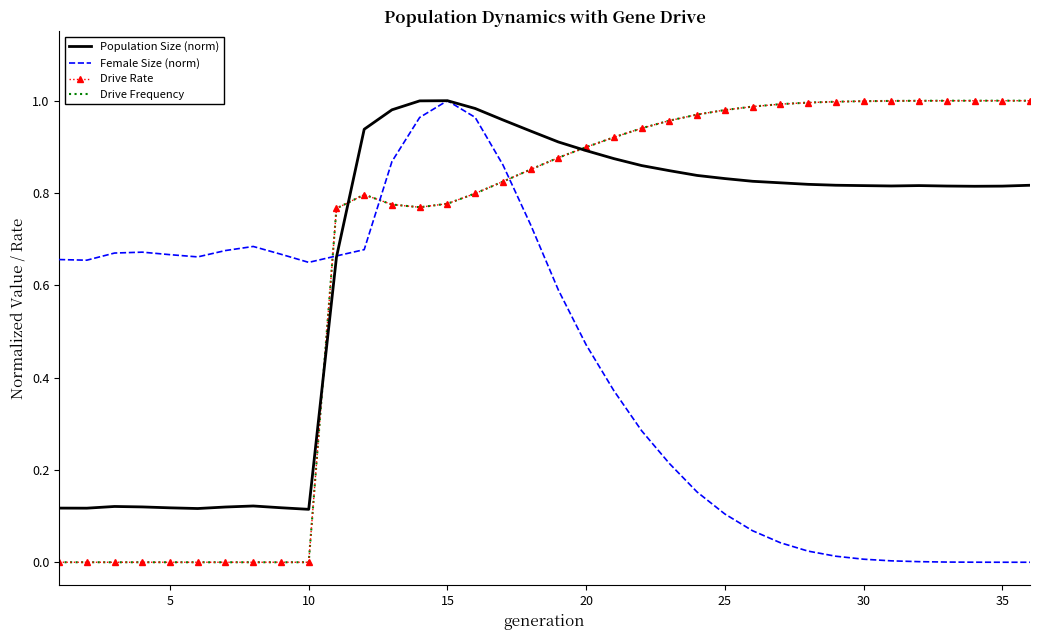

Reading left to right, what are all the values shown in this chart?

Population Size (norm): 0.1	0.1	0.1	0.1	0.1	0.1	0.1	0.1	0.1	0.1	0.7	0.9	1.0	1.0	1.0	1.0	1.0	0.9	0.9	0.9	0.9	0.9	0.8	0.8	0.8	0.8	0.8	0.8	0.8	0.8	0.8	0.8	0.8	0.8	0.8	0.8
Female Size (norm): 0.7	0.7	0.7	0.7	0.7	0.7	0.7	0.7	0.7	0.6	0.7	0.7	0.9	1.0	1.0	1.0	0.9	0.7	0.6	0.5	0.4	0.3	0.2	0.2	0.1	0.1	0.0	0.0	0.0	0.0	0.0	0.0	0.0	0.0	0.0	0.0
Drive Rate: 0.0	0.0	0.0	0.0	0.0	0.0	0.0	0.0	0.0	0.0	0.8	0.8	0.8	0.8	0.8	0.8	0.8	0.9	0.9	0.9	0.9	0.9	1.0	1.0	1.0	1.0	1.0	1.0	1.0	1.0	1.0	1.0	1.0	1.0	1.0	1.0
Drive Frequency: 0.0	0.0	0.0	0.0	0.0	0.0	0.0	0.0	0.0	0.0	0.8	0.8	0.8	0.8	0.8	0.8	0.8	0.9	0.9	0.9	0.9	0.9	1.0	1.0	1.0	1.0	1.0	1.0	1.0	1.0	1.0	1.0	1.0	1.0	1.0	1.0